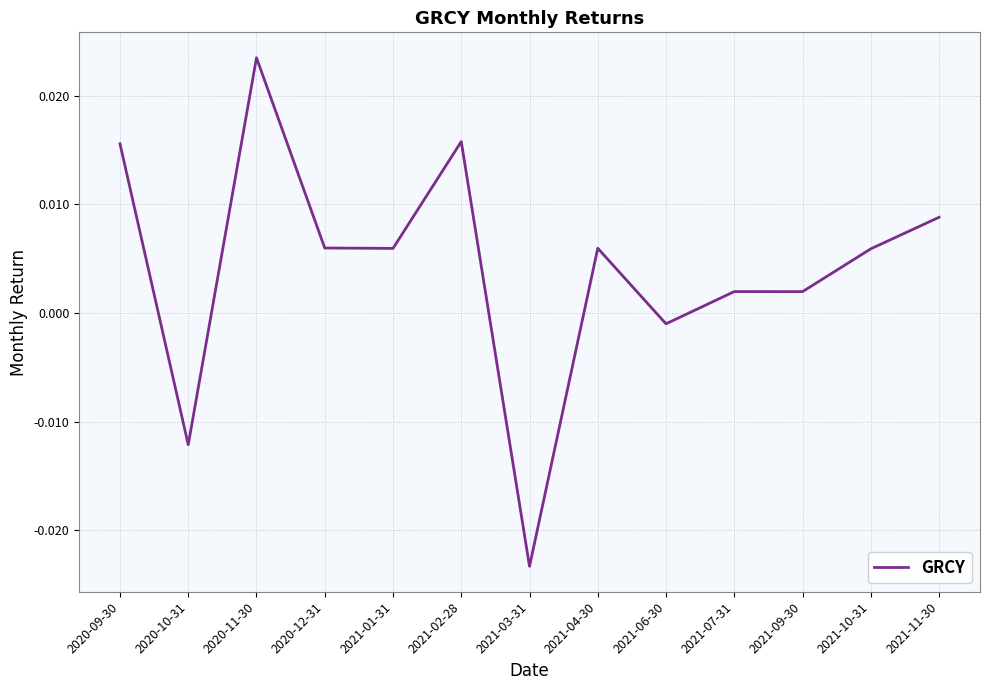

Does the chart display data point markers on the line(s)?

No